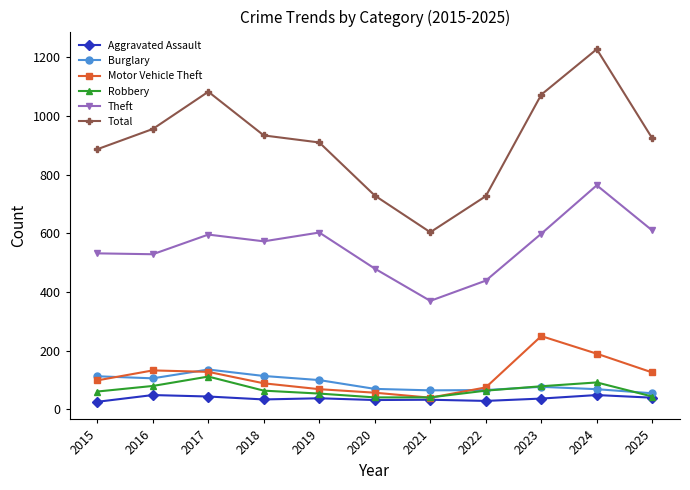

What is the highest value of the Robbery series?

112